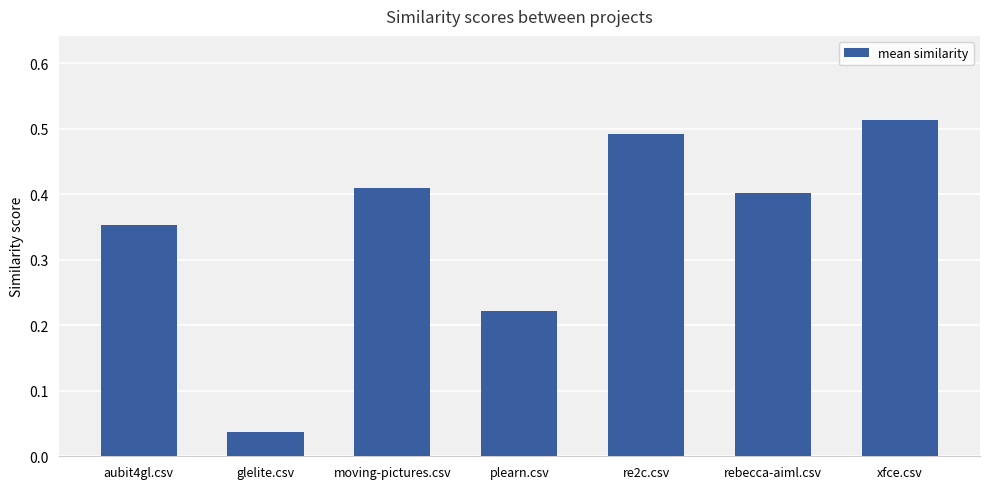

What is the label of the 7th bar from the left?

xfce.csv